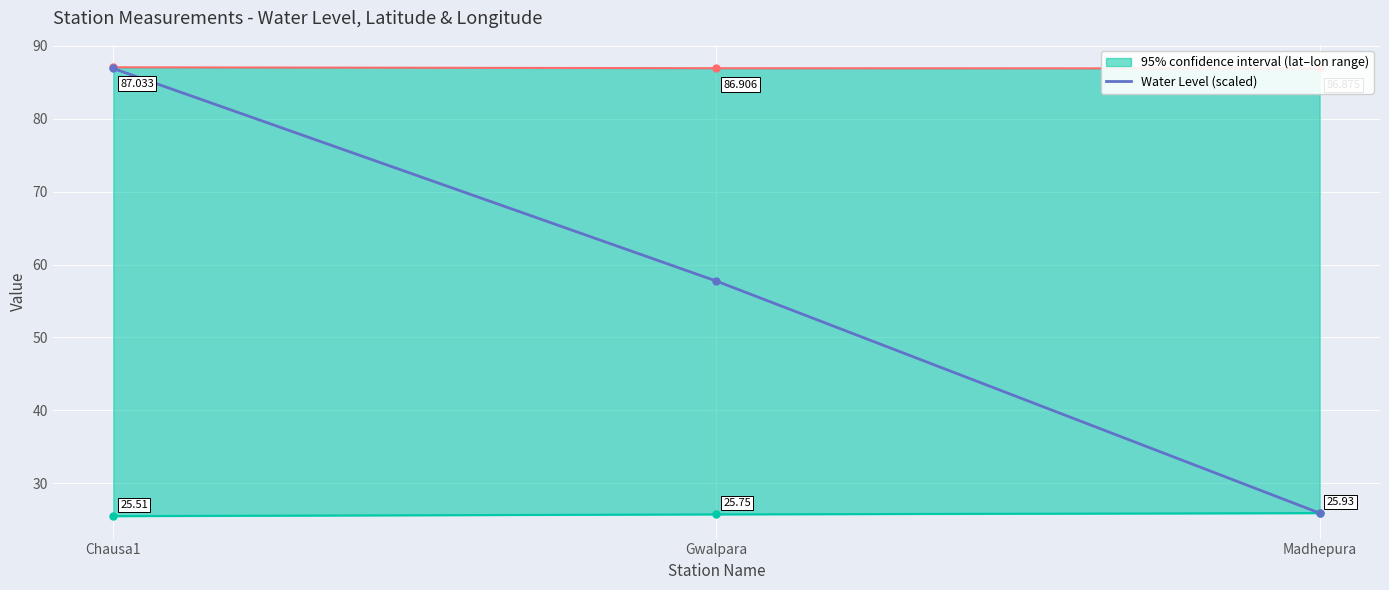

Count the number of categories in the chart.

3